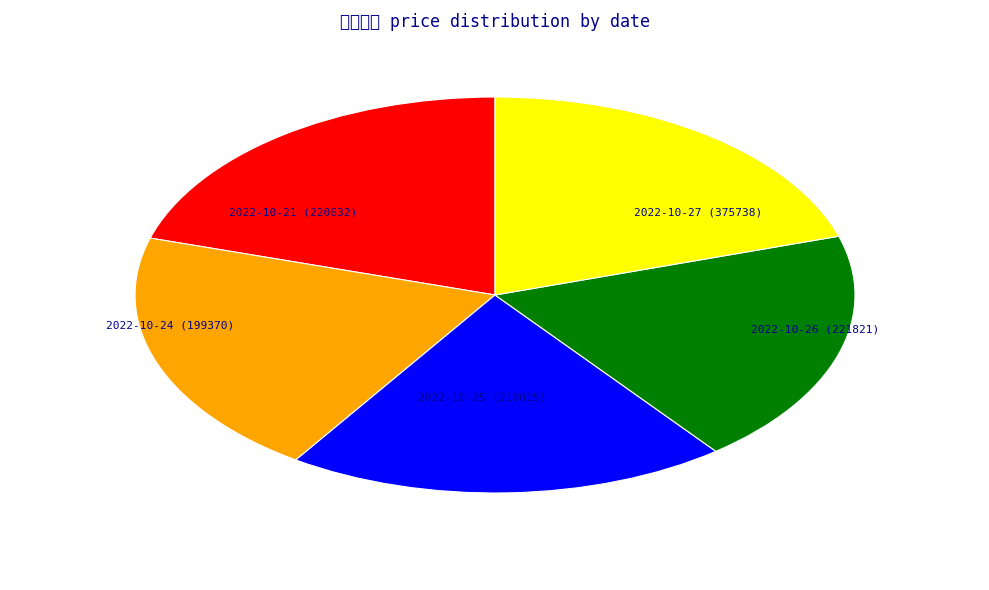

What is the largest slice in the pie chart?

2022-10-27 (375738)